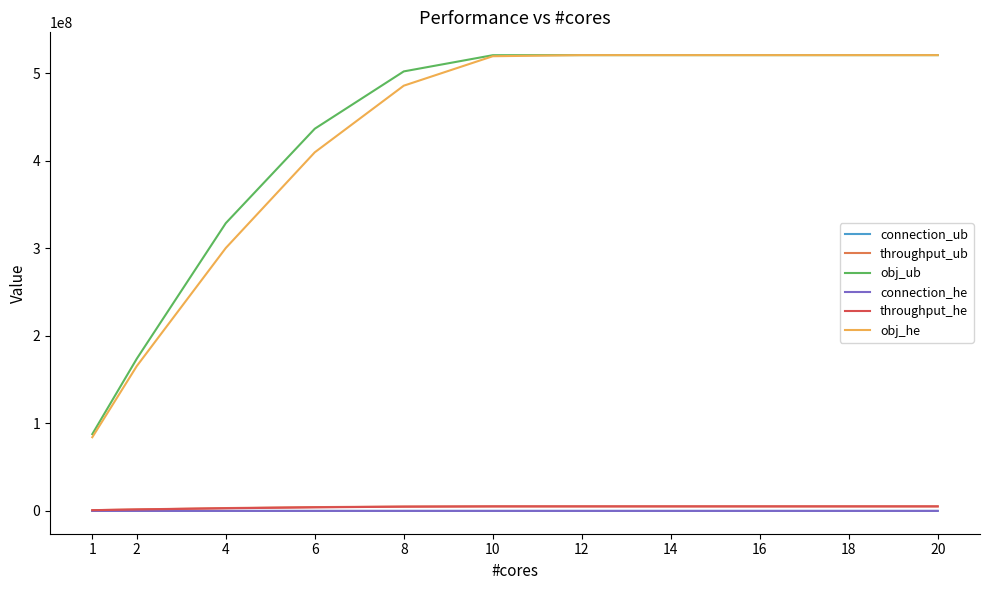

Is the value of obj_he at 8 greater than the value of throughput_he at 6?

Yes